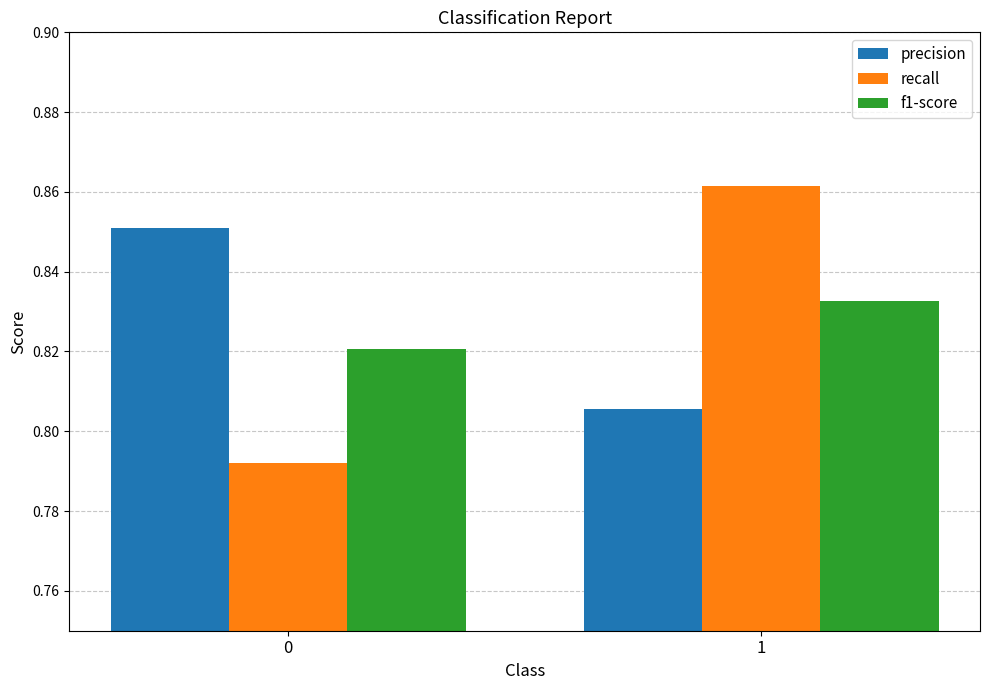

Which series has the widest spread of values?

recall